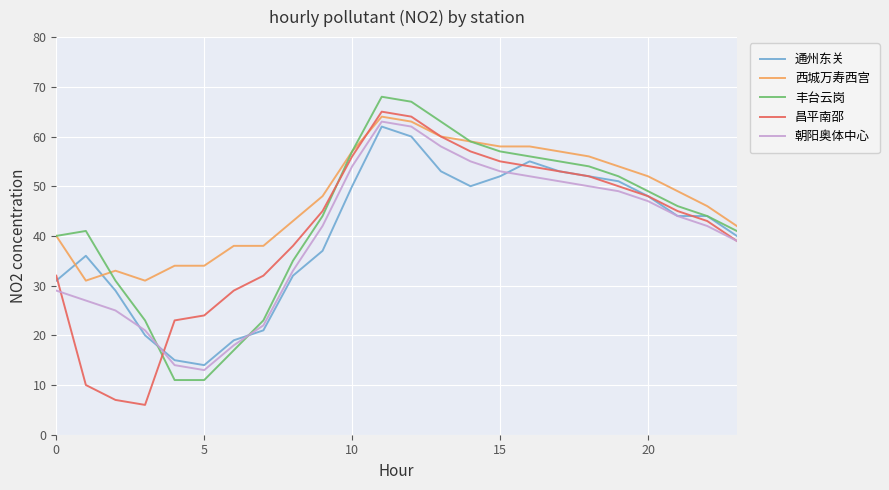

What is the minimum value shown in the chart?

6